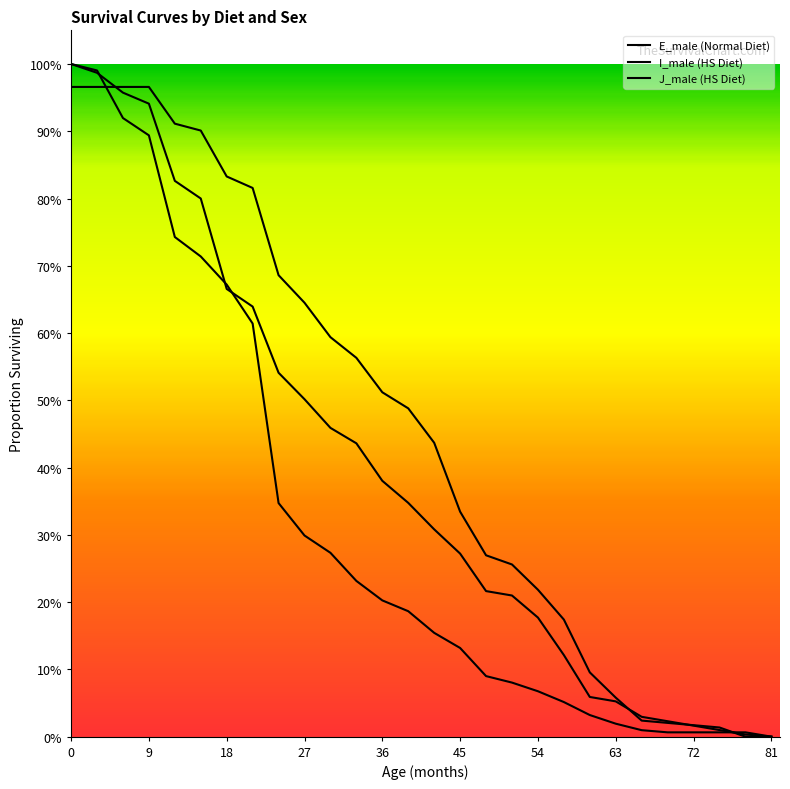

List the labels in order of J_male (HS Diet) value, largest first.

0, 3, 6, 9, 12, 15, 18, 21, 24, 27, 30, 33, 36, 39, 42, 45, 48, 51, 54, 57, 60, 63, 66, 69, 72, 75, 78, 81